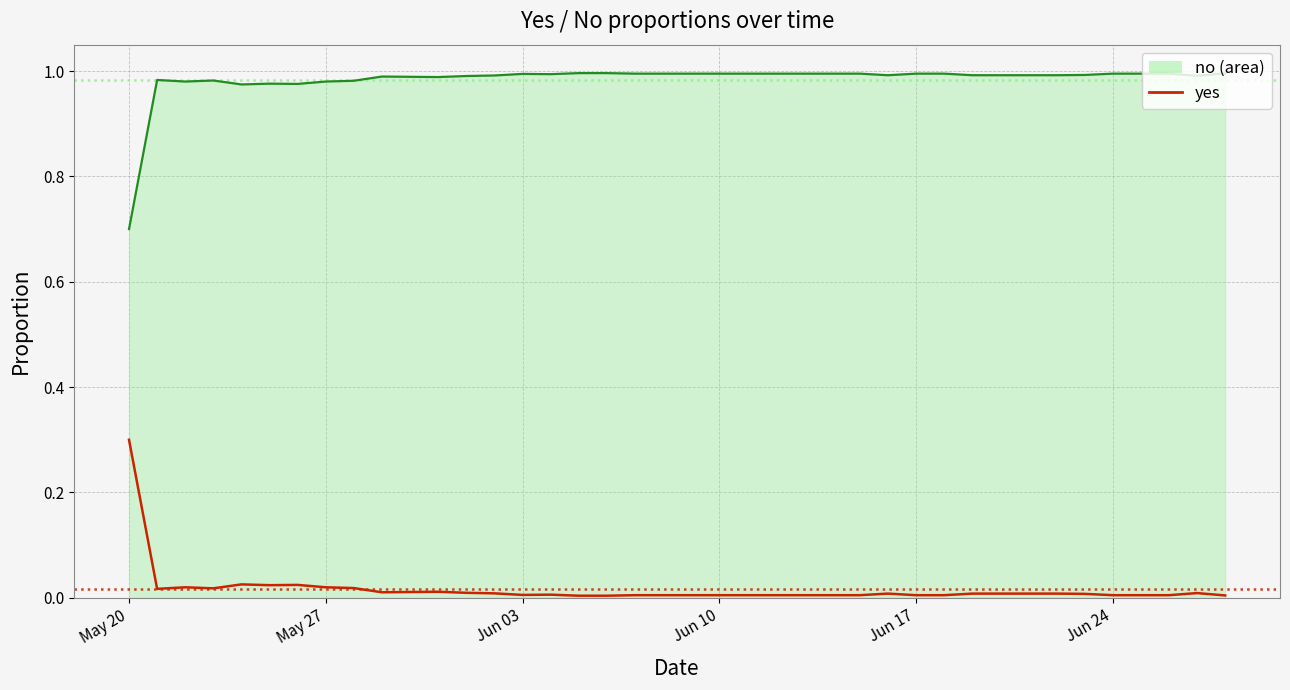

How many lines are shown in the chart?

2